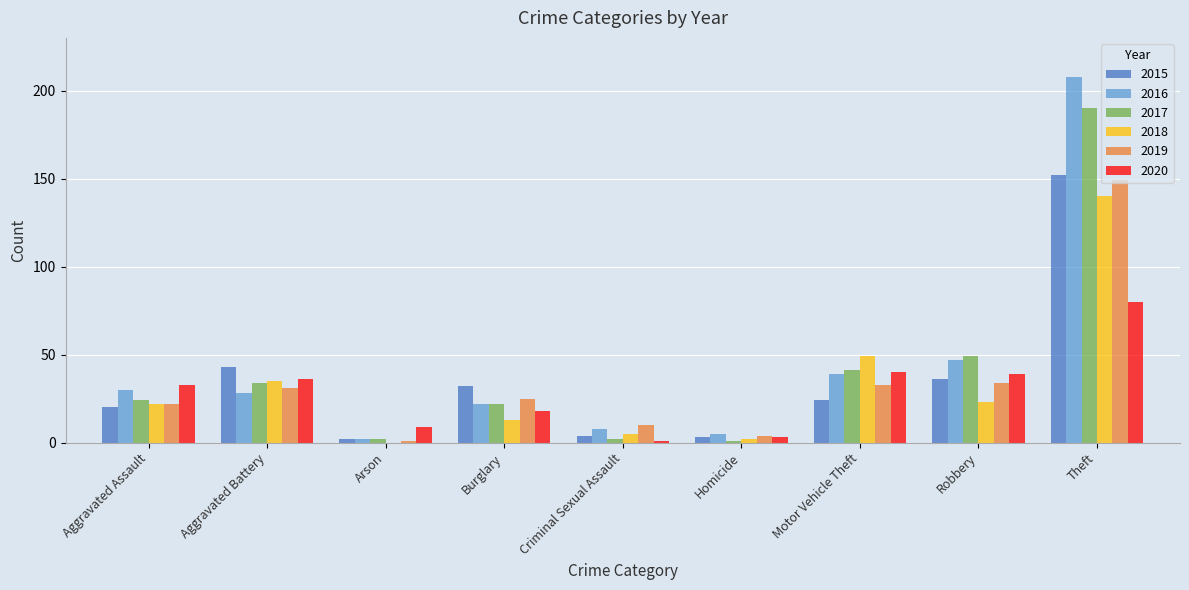

What is the approximate value of 2018 at Robbery?

23